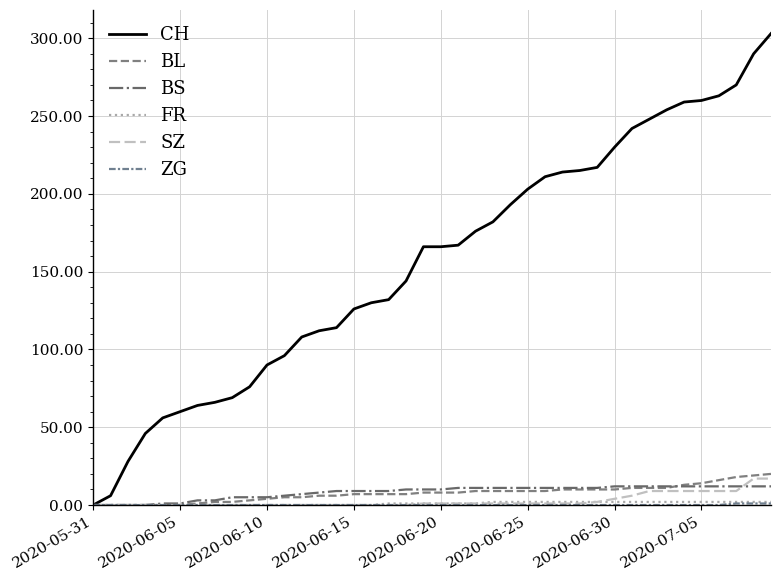

True or false: BL and FR intersect in this chart.

False